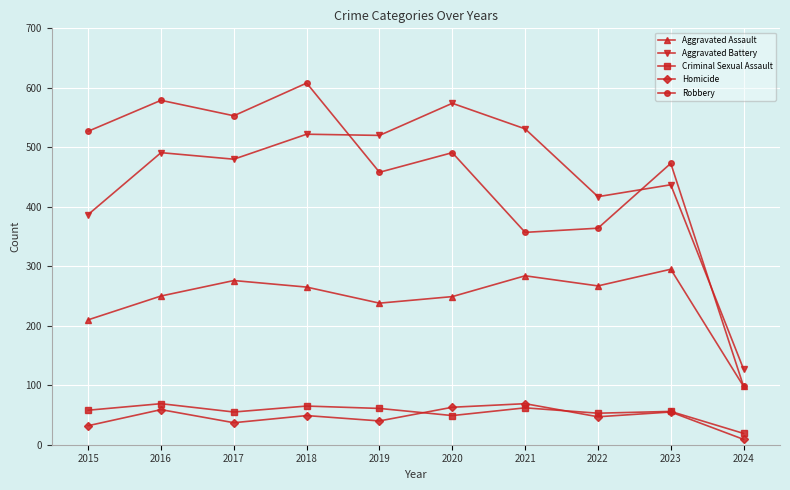

The value of Aggravated Battery at 2022 is 86. True or false?

False